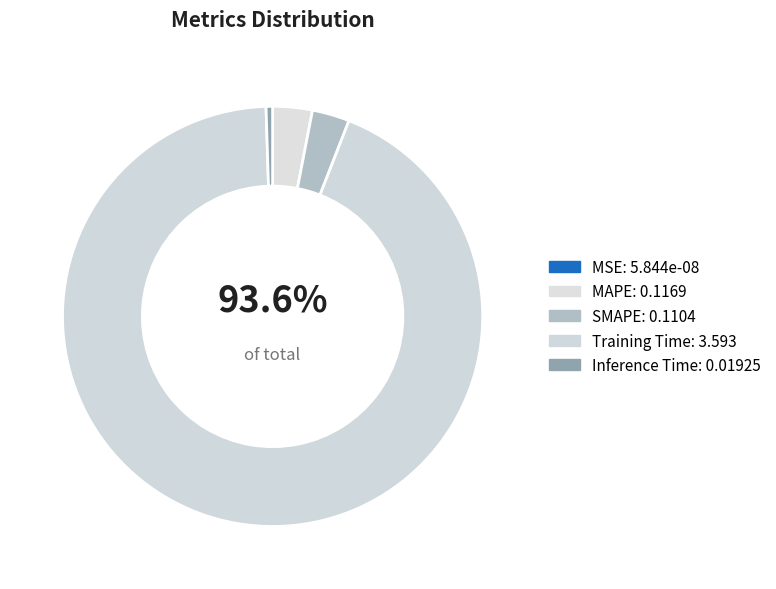

What is the majority slice?

Training Time